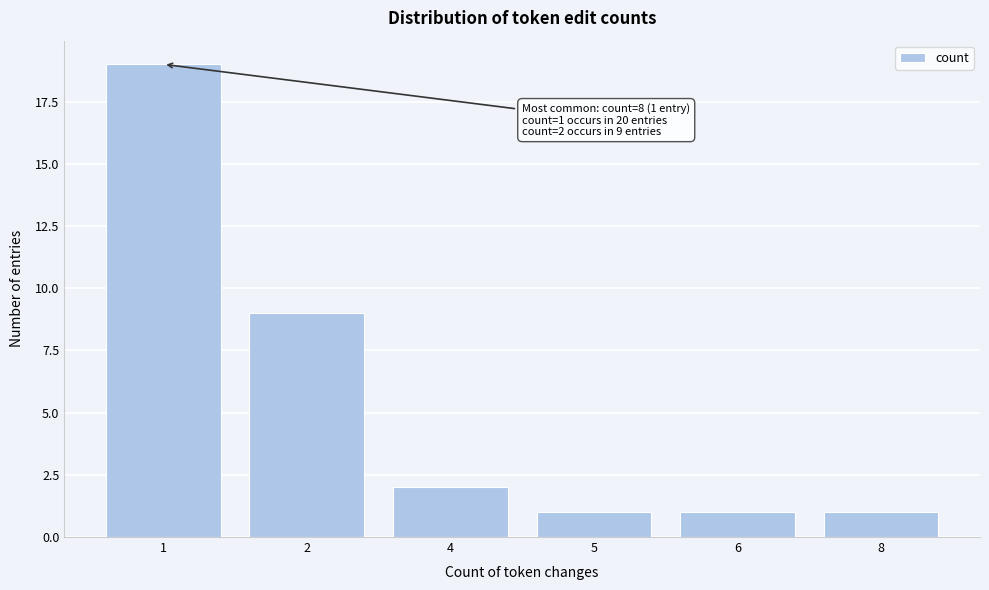

Reading right to left, what are all the values shown in this chart?

8=1	6=1	5=1	4=2	2=9	1=19